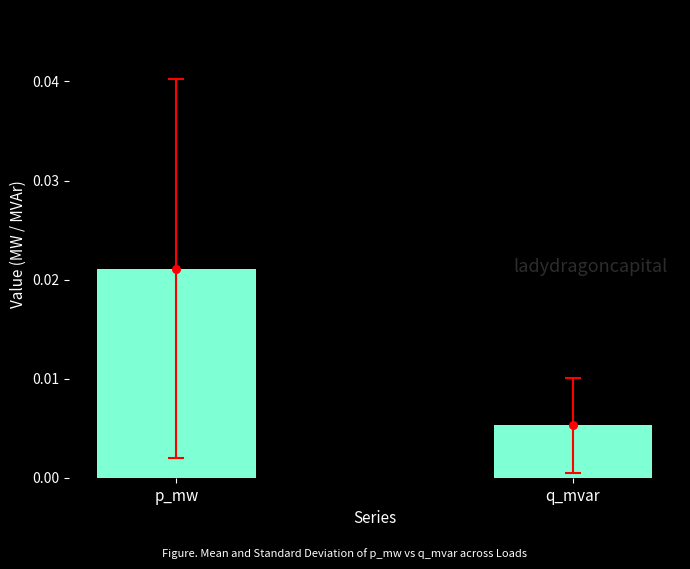

Which has a higher value, q_mvar or p_mw?

p_mw